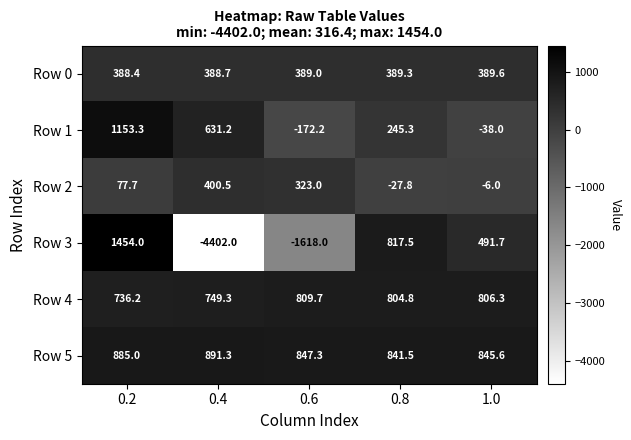

The Row 2 series shows 36.1 at 0.2. True or false?

False